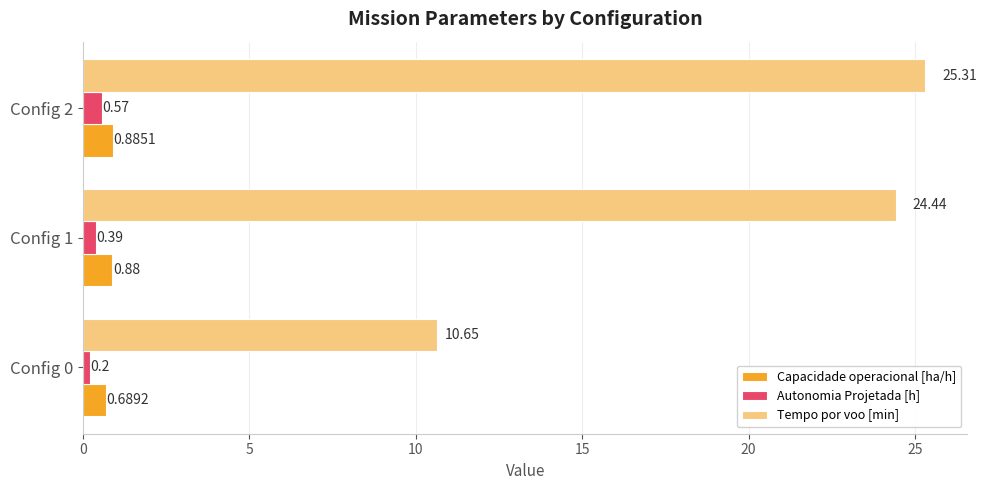

Rank the series by their maximum value, from highest to lowest.

Tempo por voo [min], Capacidade operacional [ha/h], Autonomia Projetada [h]